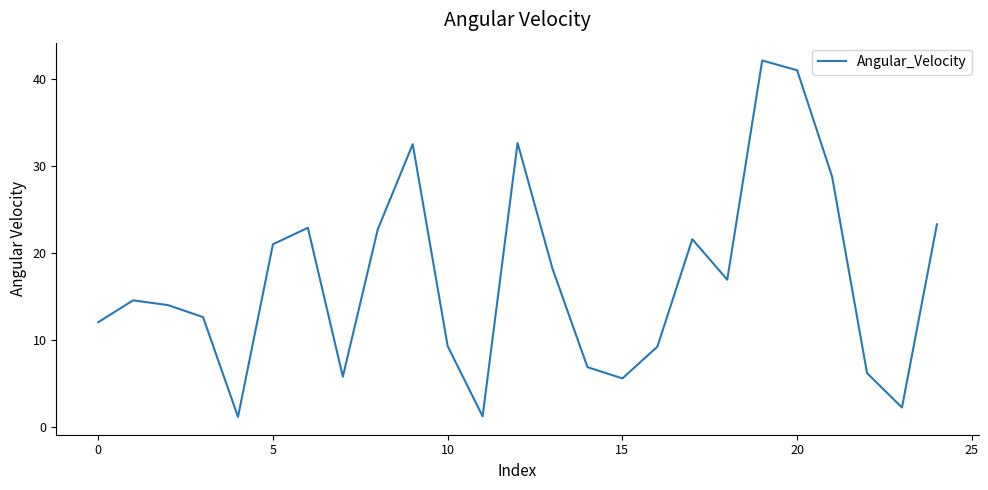

What is the minimum value shown in the chart?

1.2